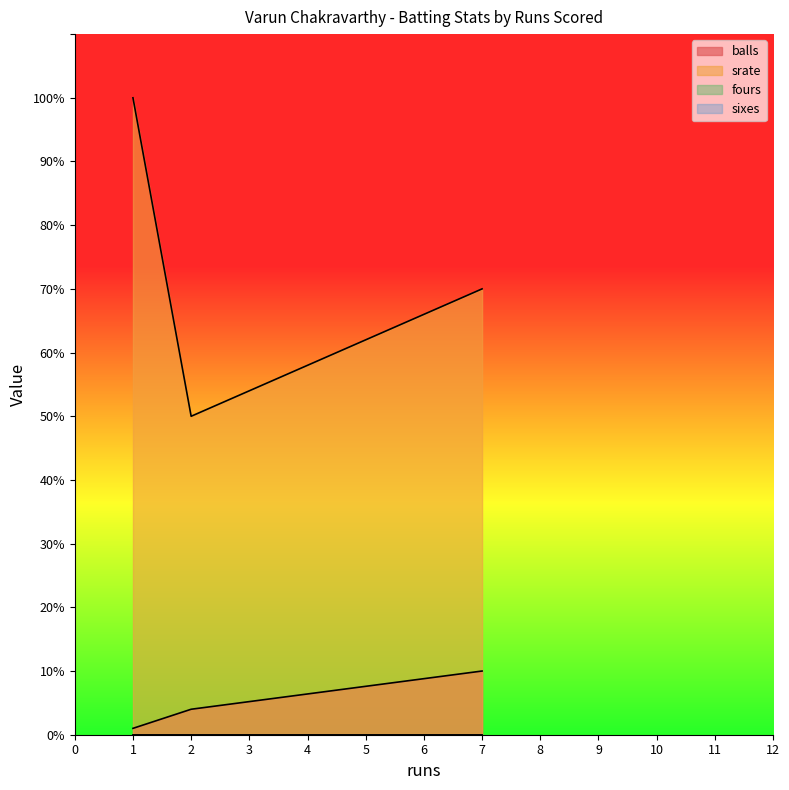

True or false: sixes has a value of 0 at 7.

True